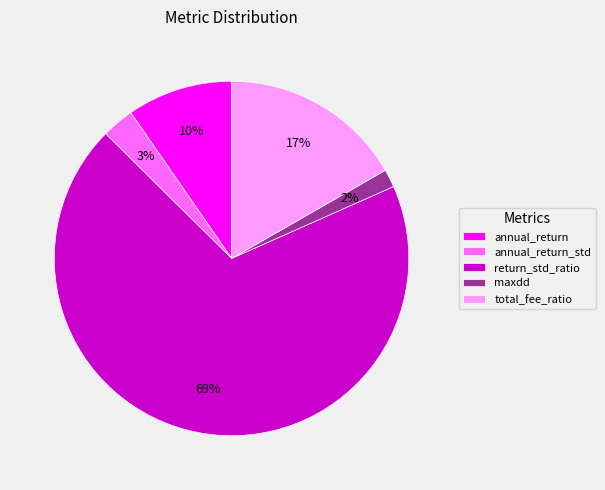

To the nearest percent, what is the average slice percentage?

20%